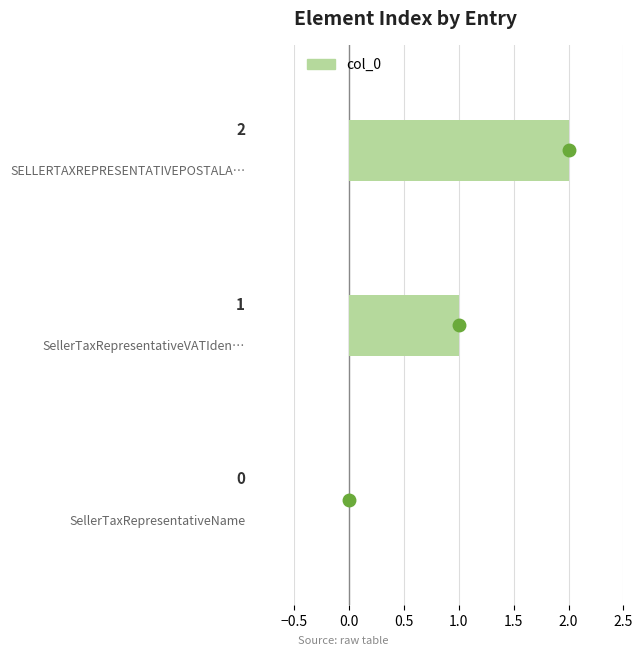

How many positive values are there?

2